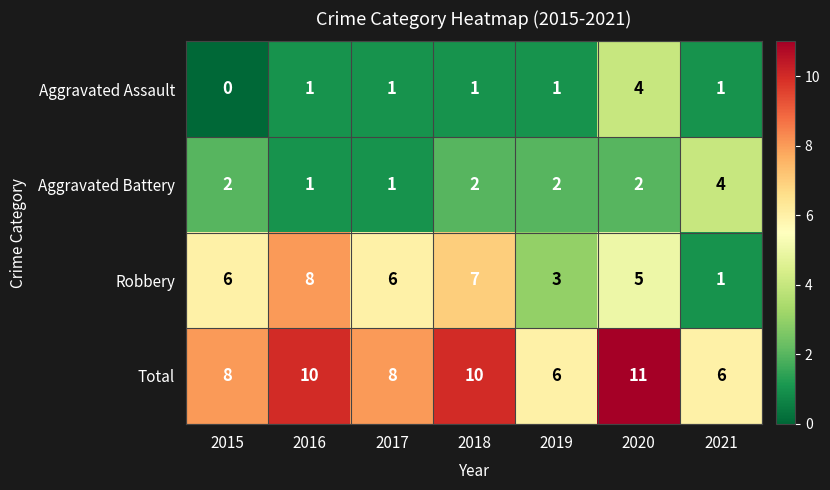

The Aggravated Assault series shows 1 at 2019. True or false?

True